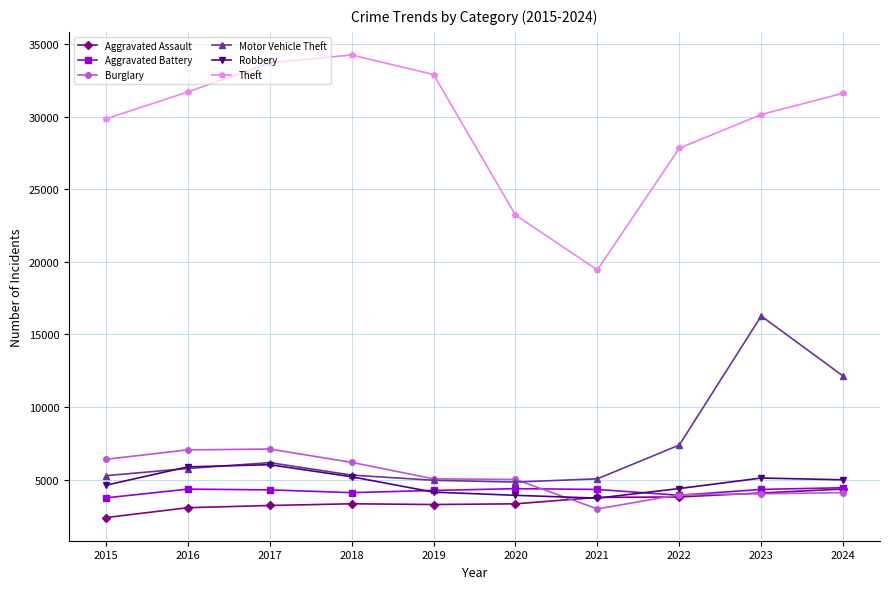

How many lines are shown in the chart?

6